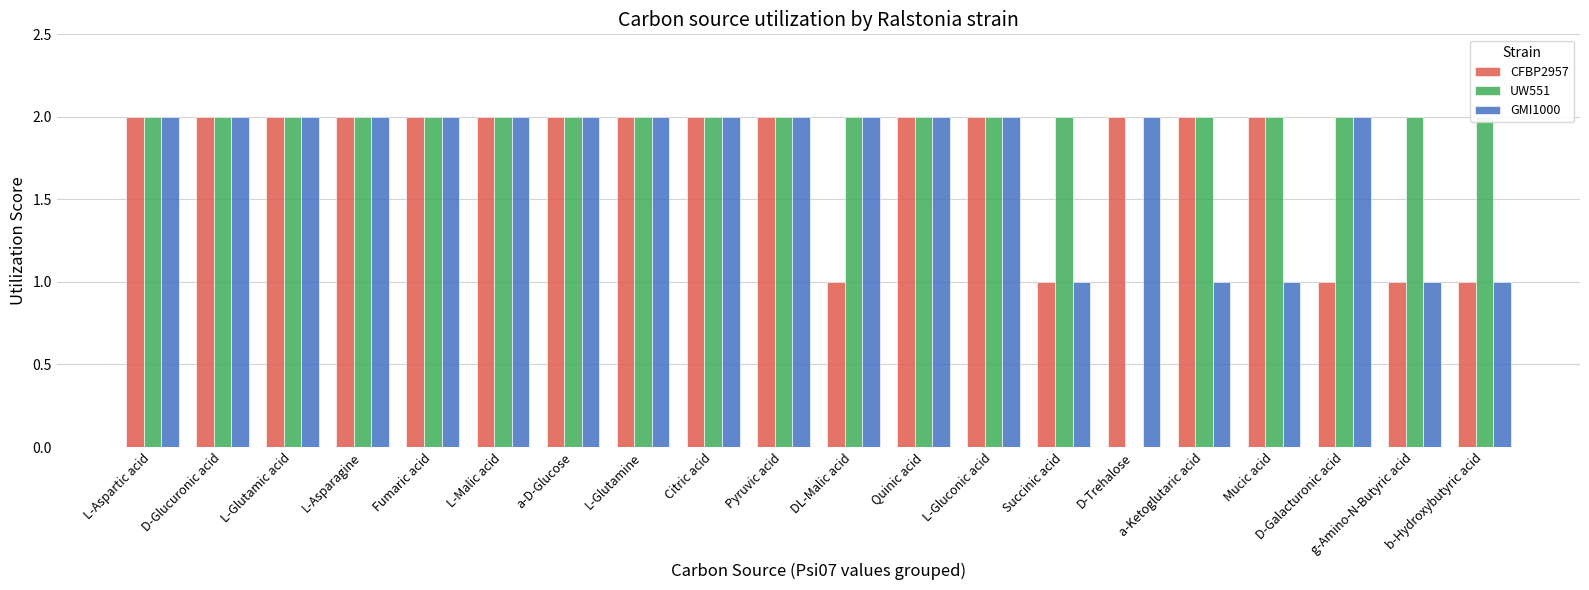

Does the chart contain any negative values?

No